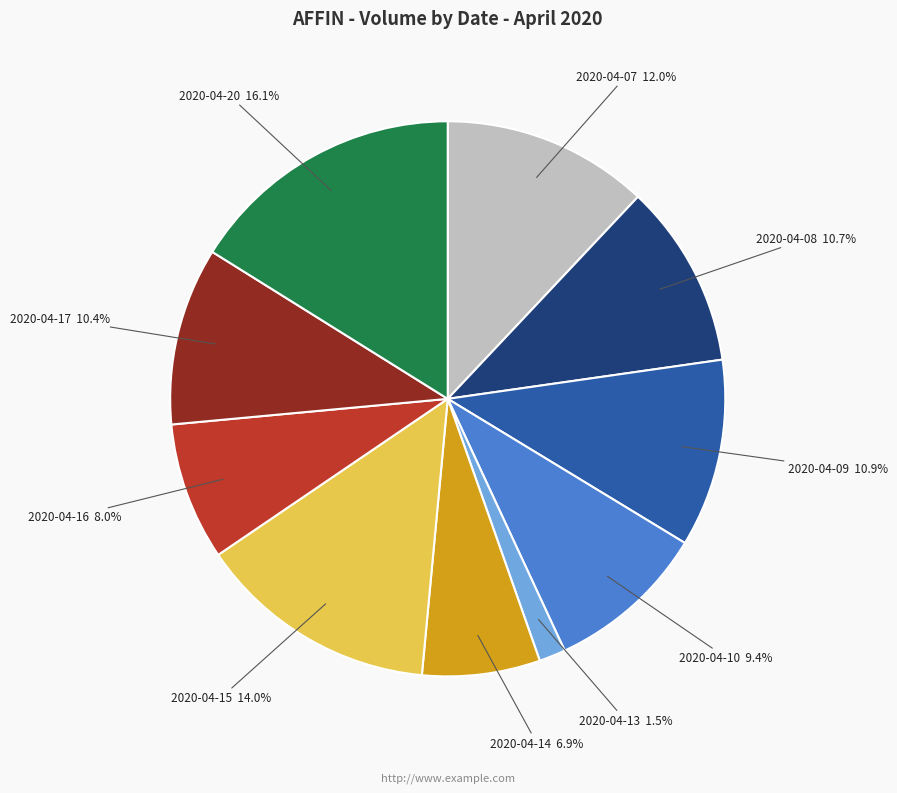

Is there a majority slice in this chart?

No